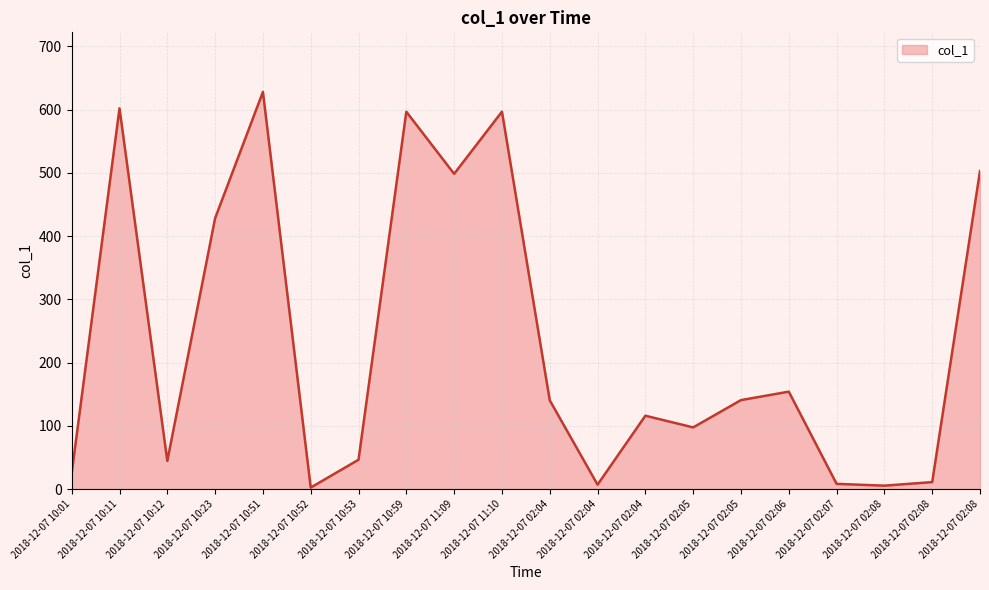

The value at 2018-12-07 02:08 is 18.9. True or false?

False